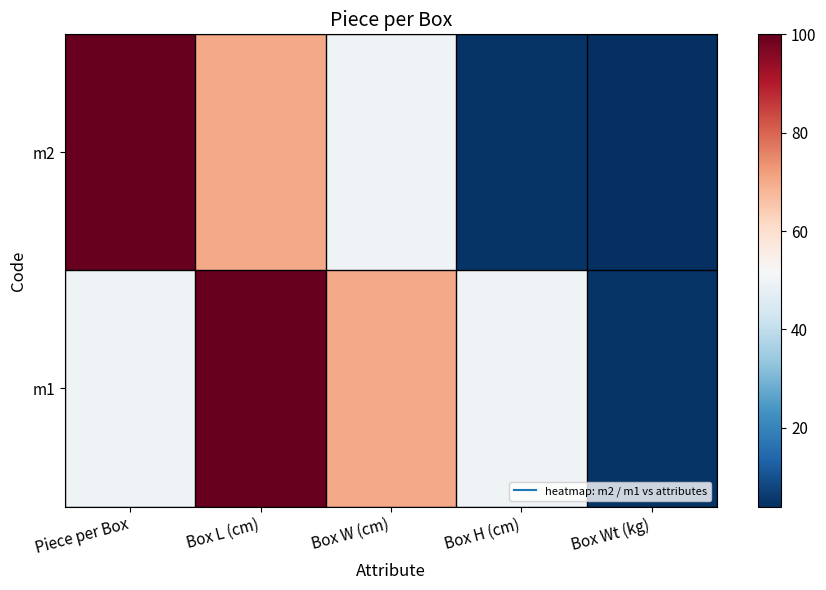

What is the spread (max minus min) of values at Box L (cm)?

30